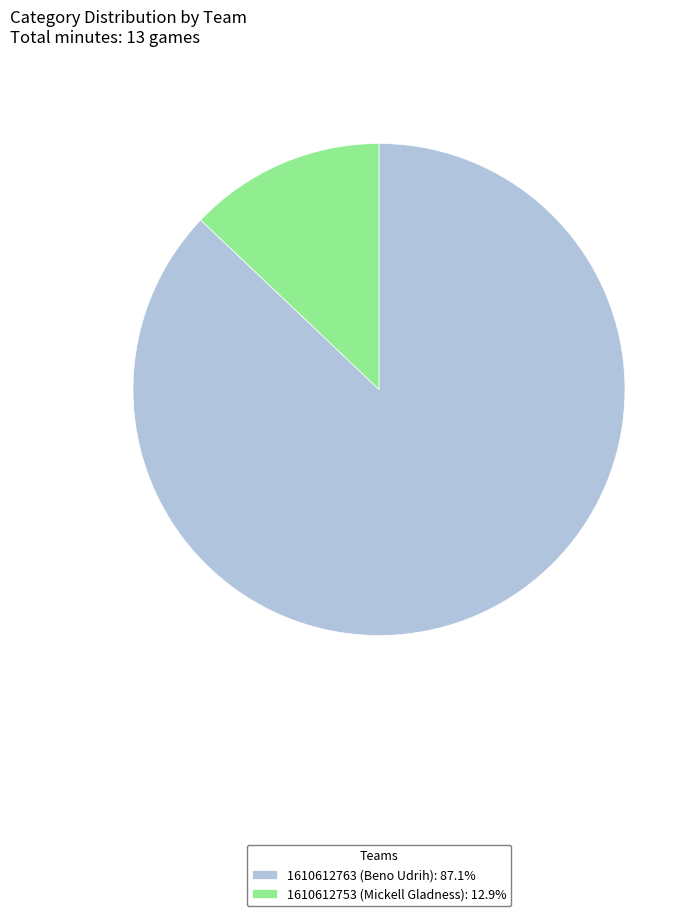

Is there a majority slice in this chart?

Yes